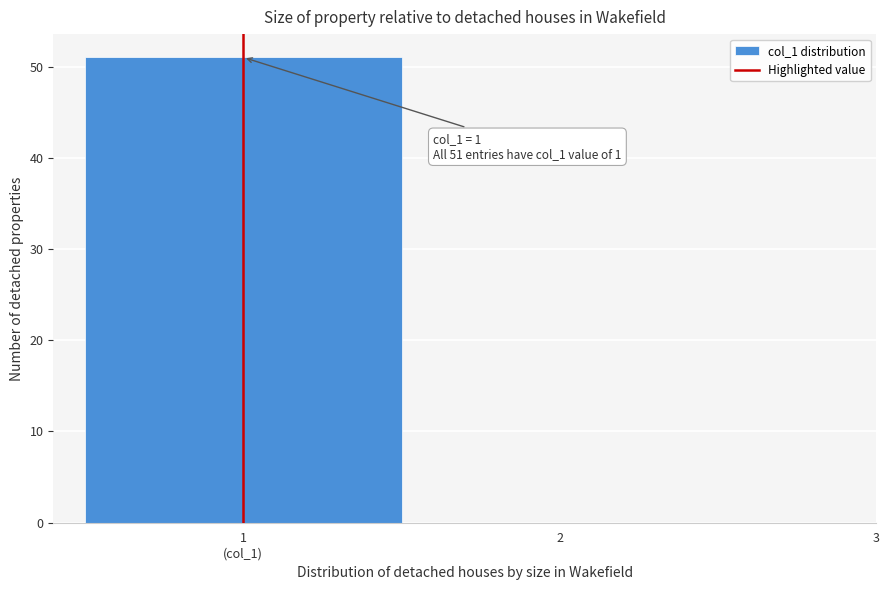

What is the greatest value displayed?

51